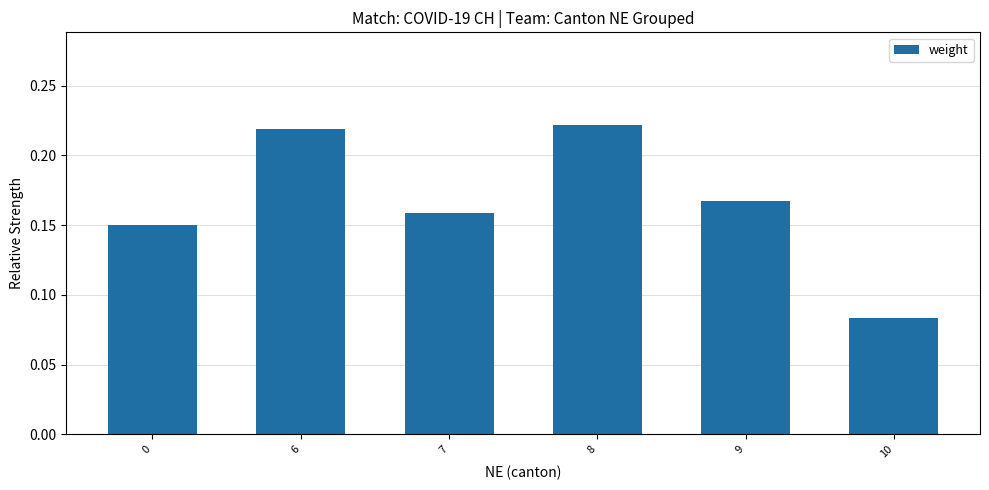

Are the bars grouped side by side (vs. stacked)?

No